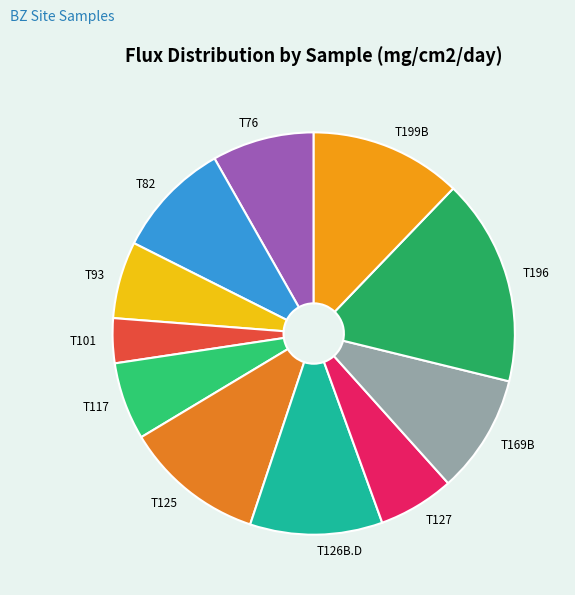

How many segments does this pie chart have?

11